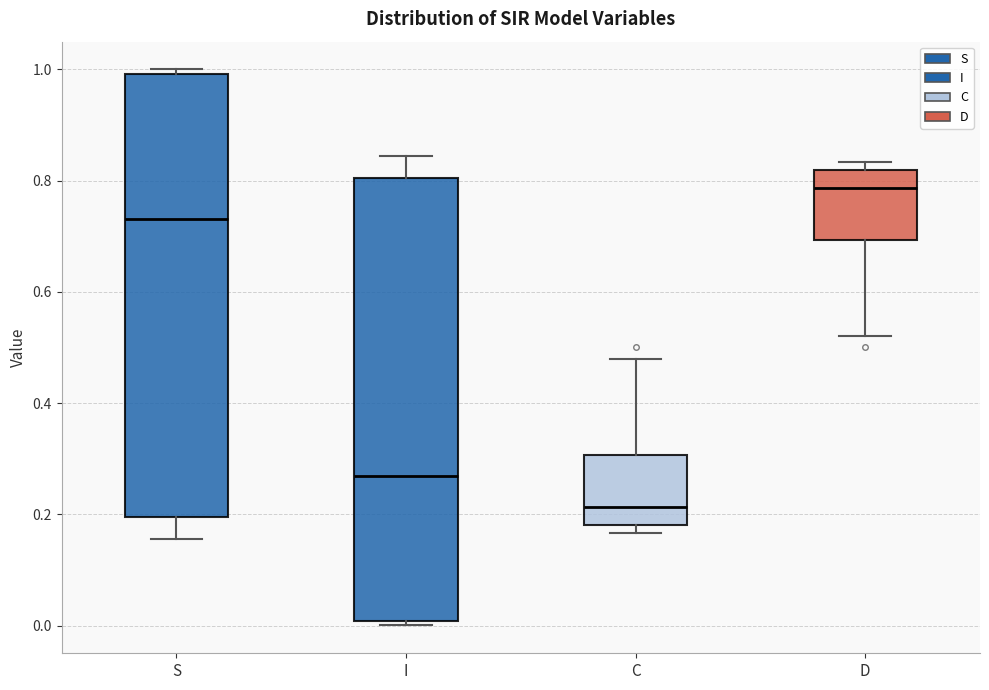

Reading left to right, read every box against the y-axis: the position of its median line, the range the box covers, and the ends of its whiskers. The values are not printed on the chart, so give them approximately, as read against the axis.

S: median 0.74, box 0.20 to 1.00, whiskers 0.16 to 1.00 (just above the box's upper edge)
I: median 0.26, box 0.00 to 0.80, whiskers 0.00 (just below the box's lower edge) to 0.84
C: median 0.22, box 0.18 to 0.30, whiskers 0.16 to 0.48
D: median 0.78, box 0.70 to 0.82, whiskers 0.52 to 0.84